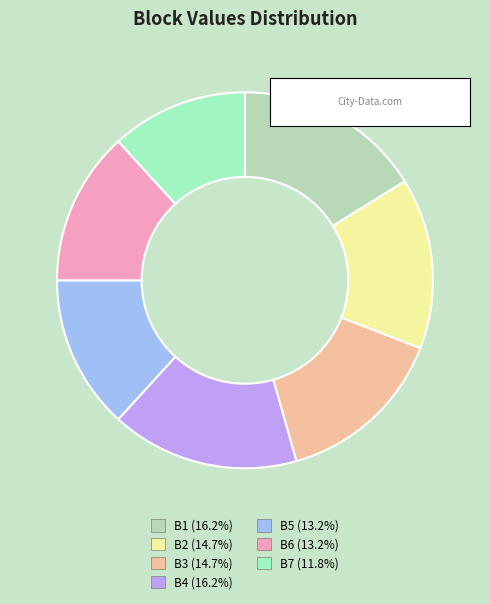

Which category has the biggest portion of the pie?

B1